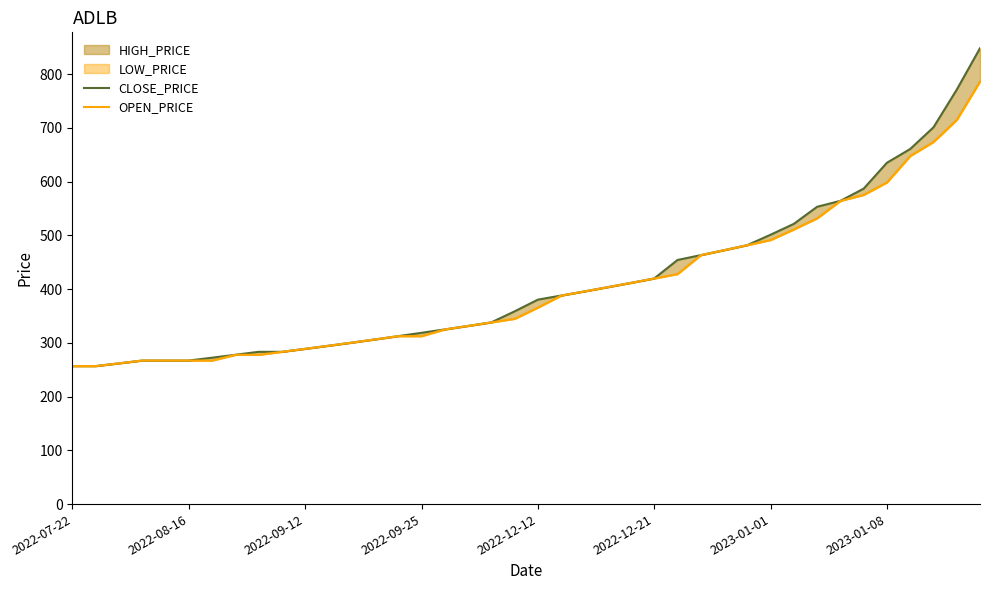

At 27, list the series in order from largest to smallest.

CLOSE_PRICE, OPEN_PRICE